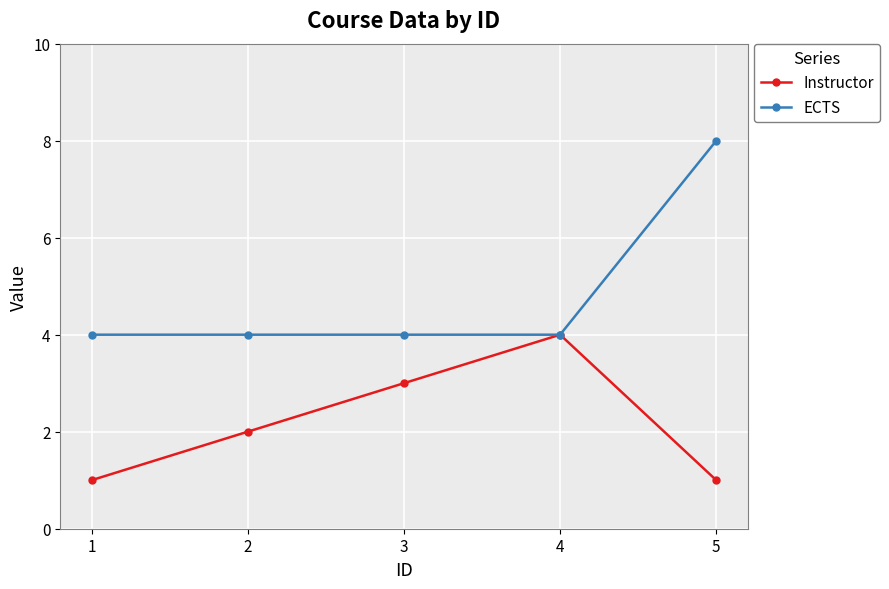

What is the difference between the Instructor values at 3 and 5?

2